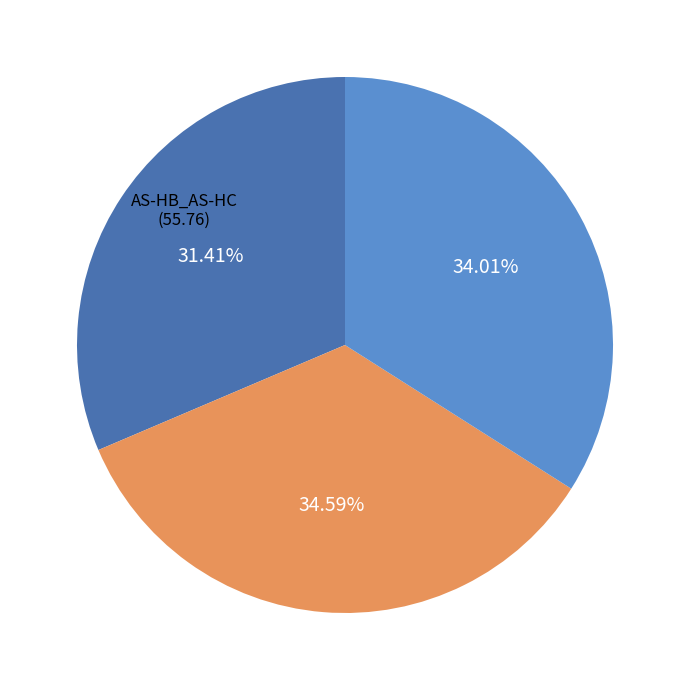

To the nearest percent, what is the average slice percentage?

33%